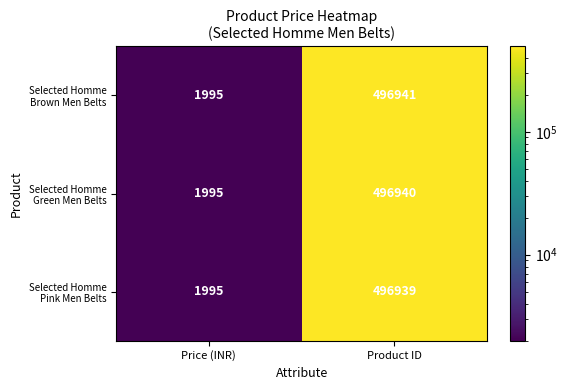

What is the total value across all series at Price (INR)?

5985